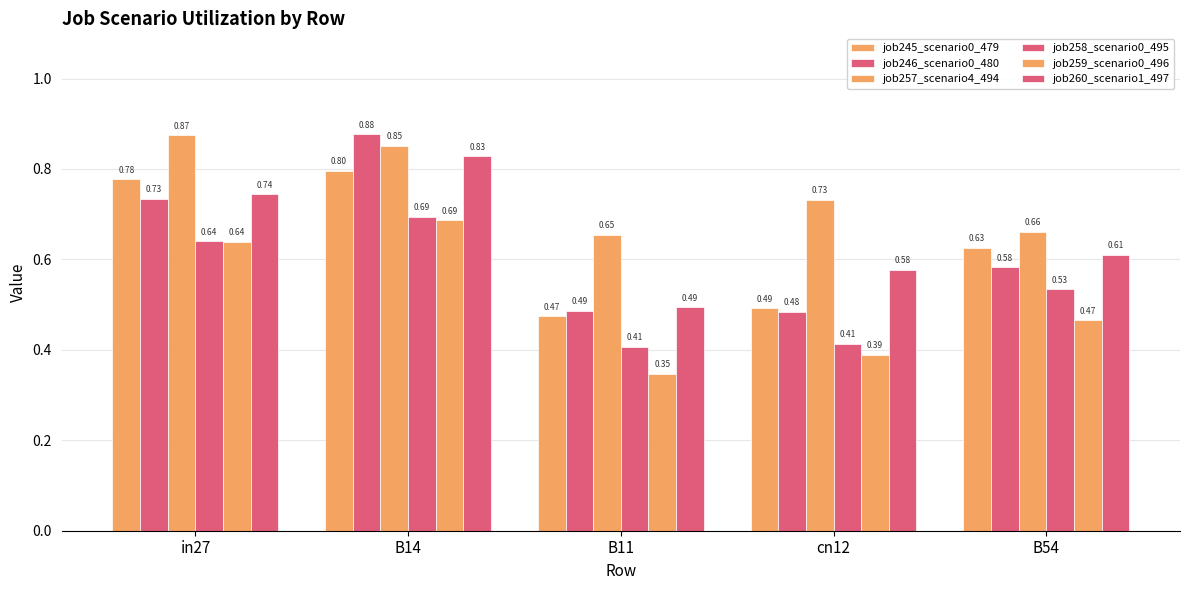

Does the chart contain stacked bars?

No